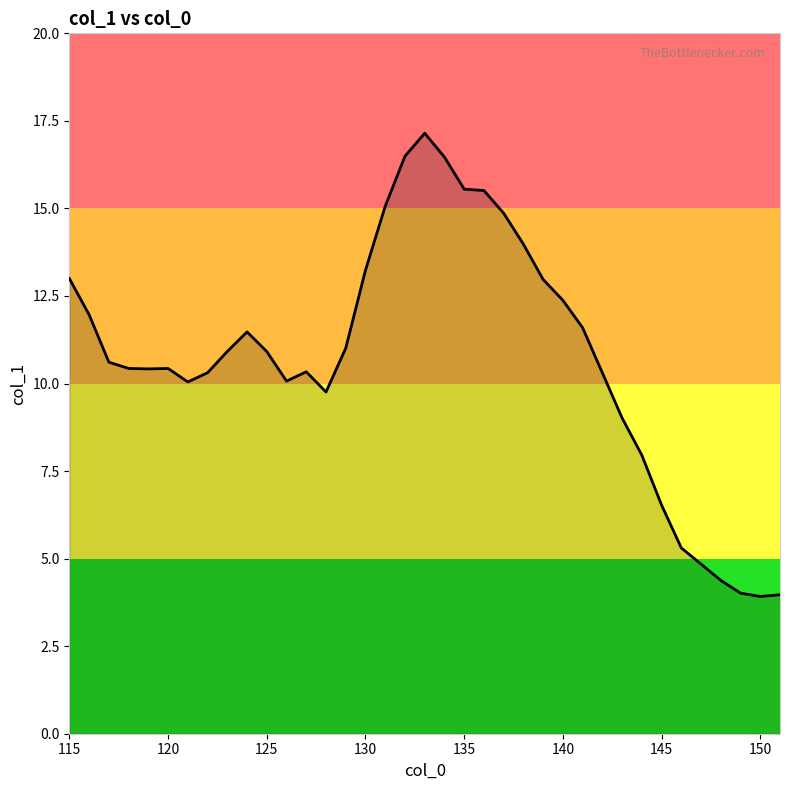

What is the minimum value shown in the chart?

3.9